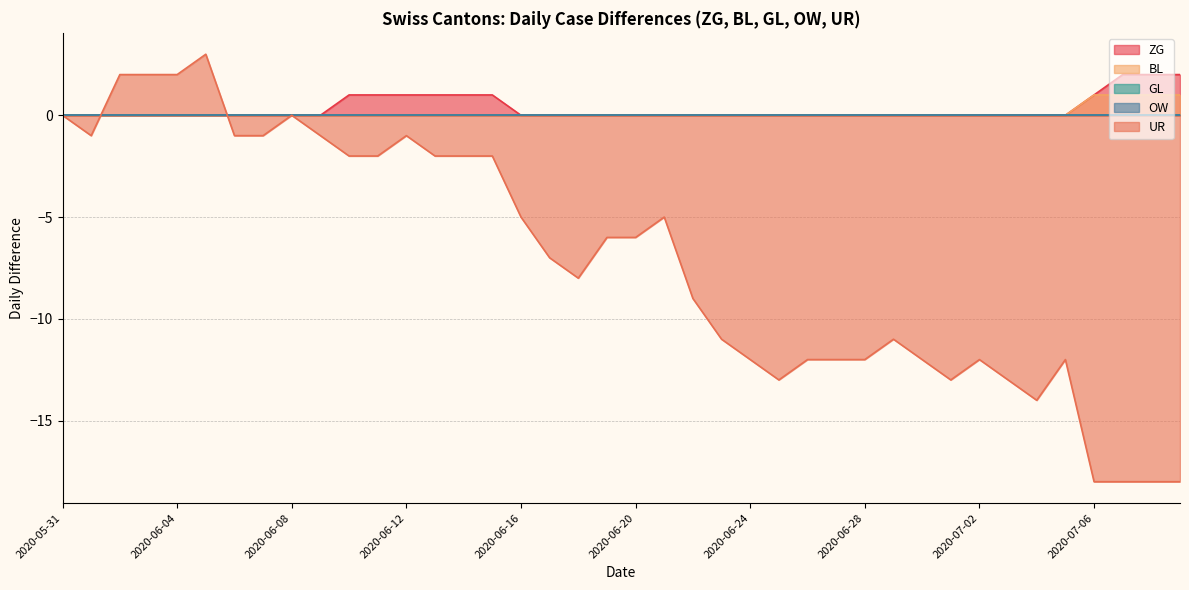

What position from the right is 2020-05-31?

40